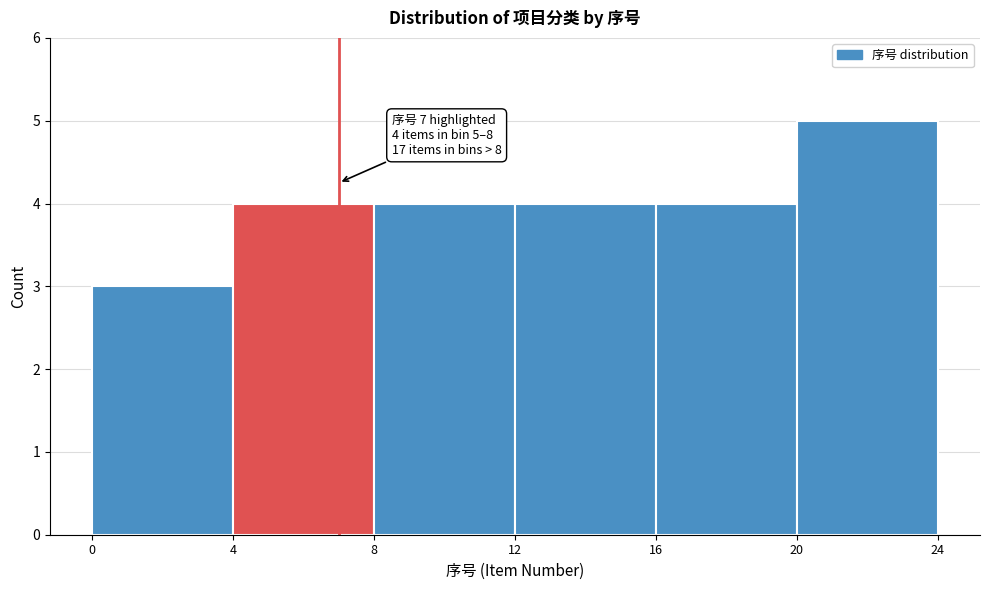

Over which range of the x-axis is the bar tallest?

20 to 24